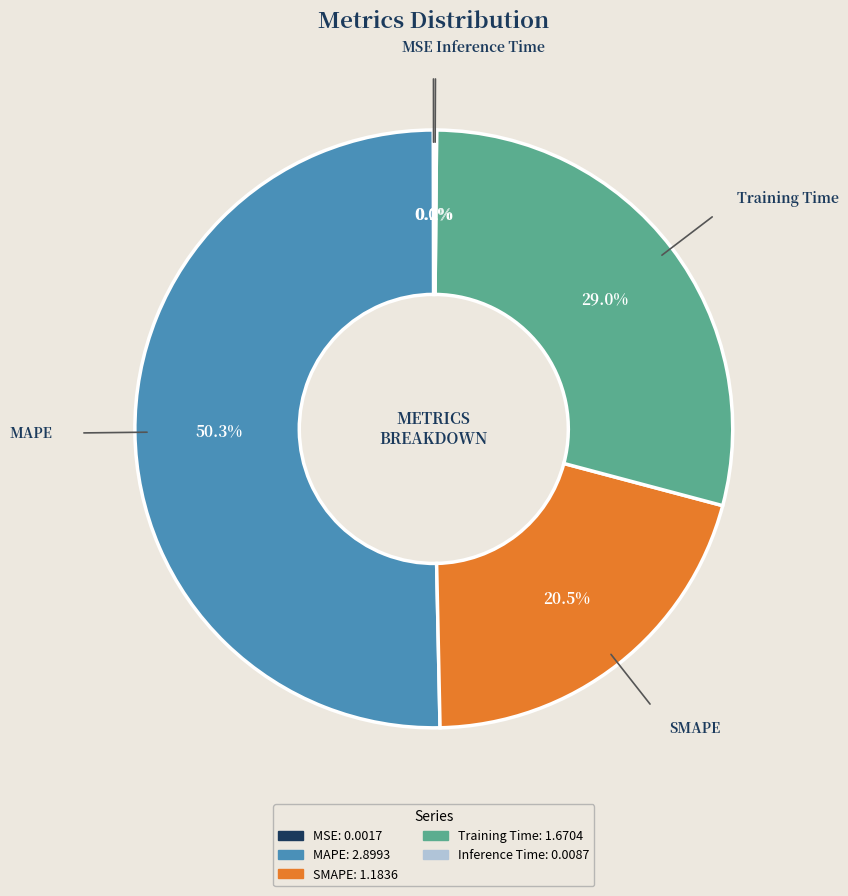

Which slice is the largest?

MAPE